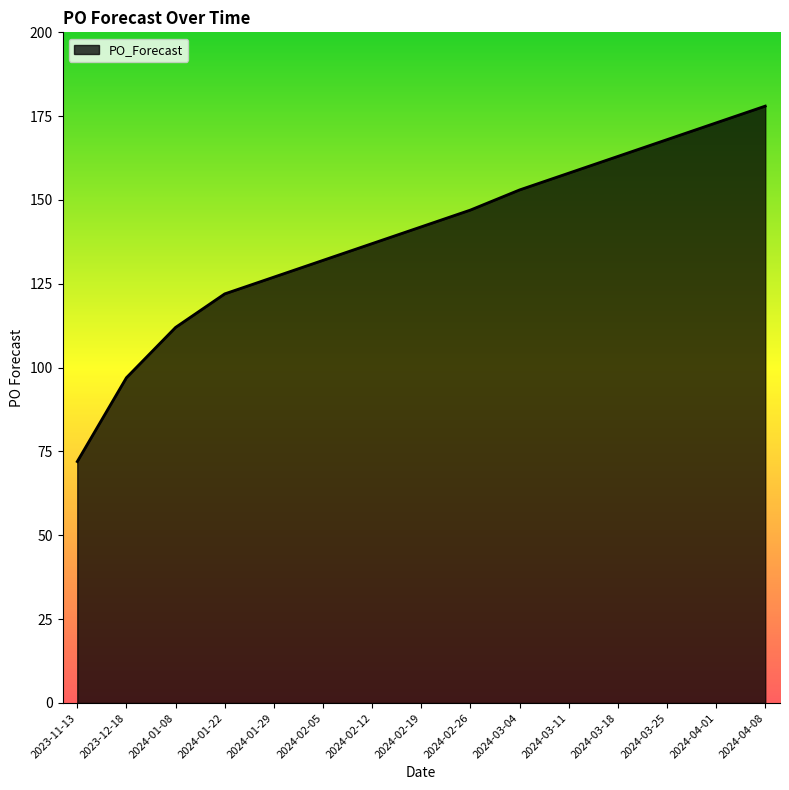

What value does the data have at 2023-11-13, to the nearest 10?

70